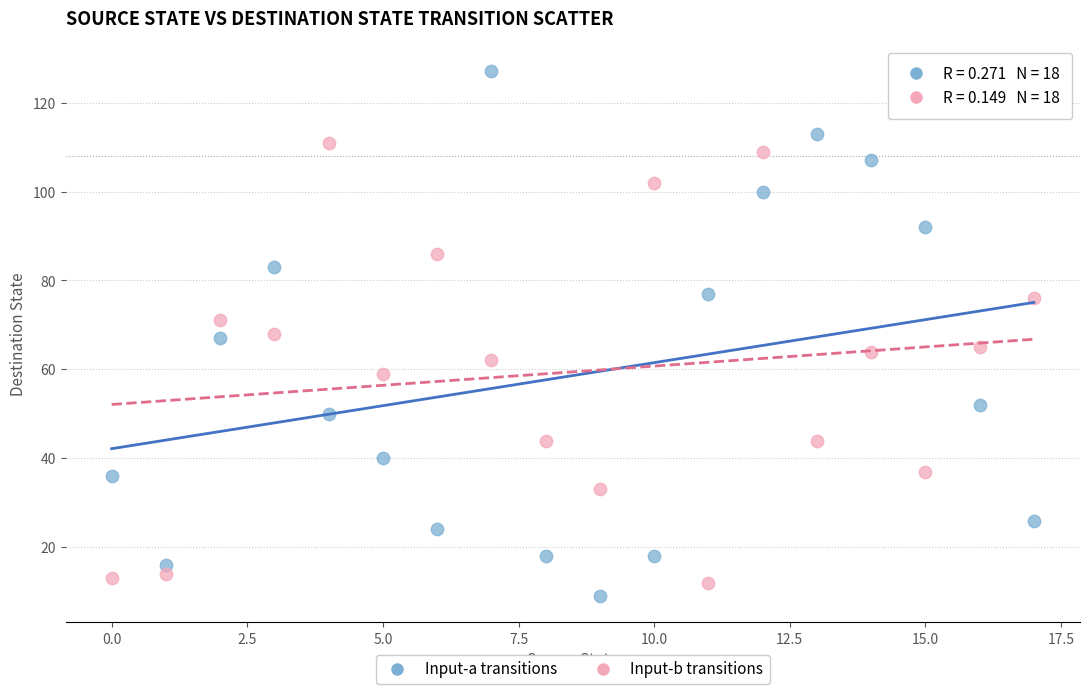

Across all data points, what is the range of Y values (max minus min)?

118